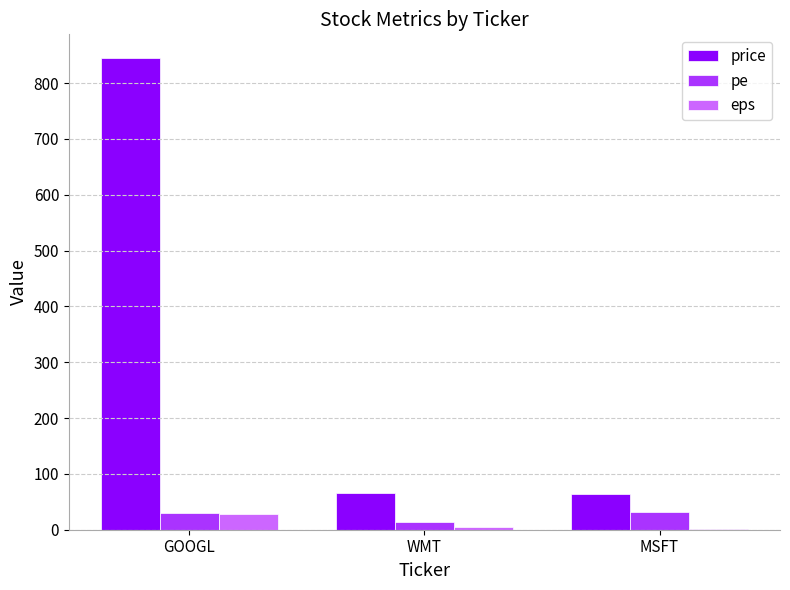

At which category is the sum across all series the highest?

GOOGL